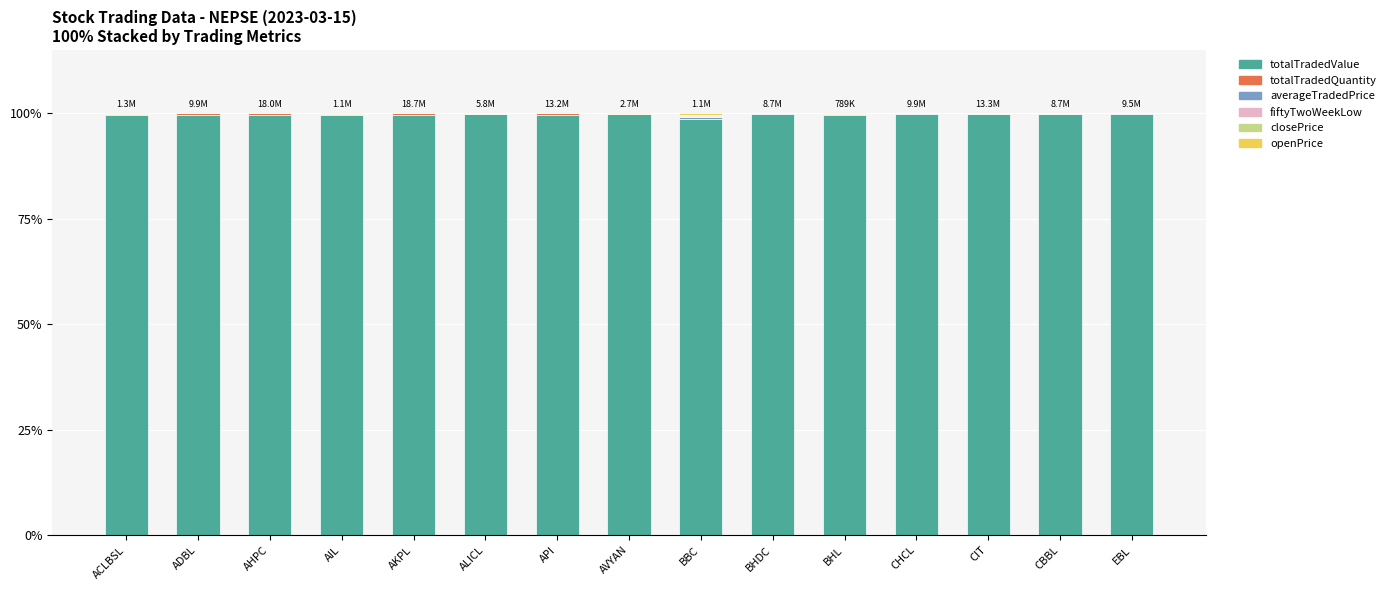

The totalTradedValue series shows 23.5 at BHL. True or false?

False